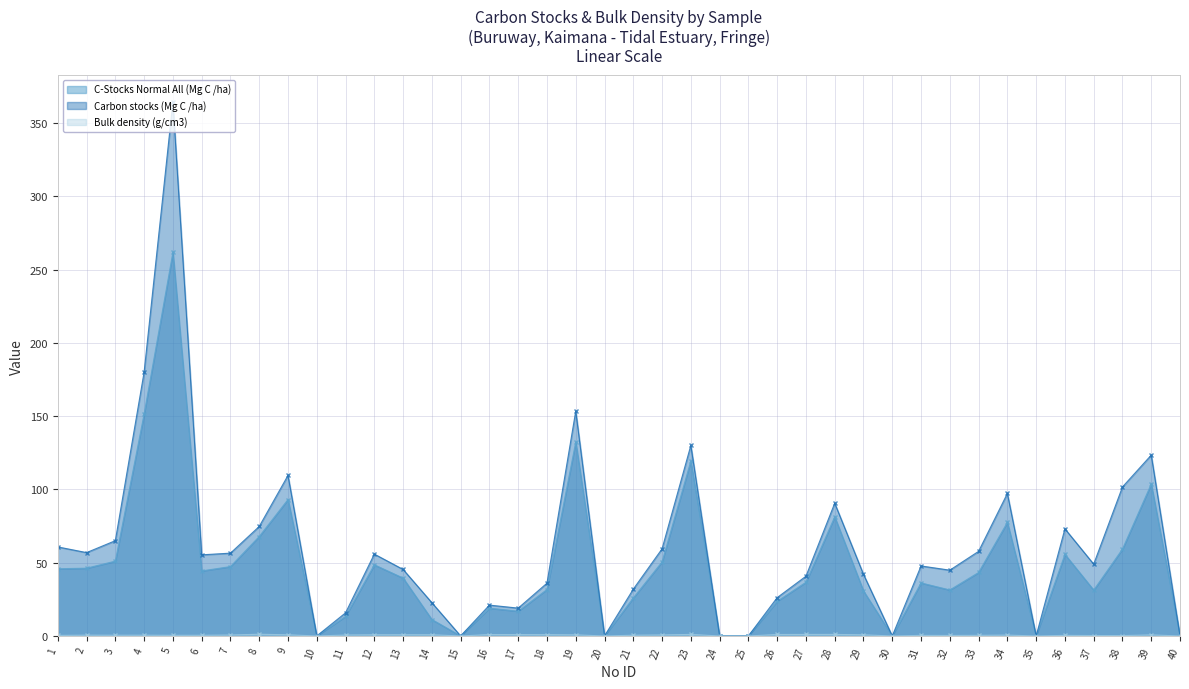

At which label is C-Stocks Normal All (Mg C /ha) closest to 130?

19